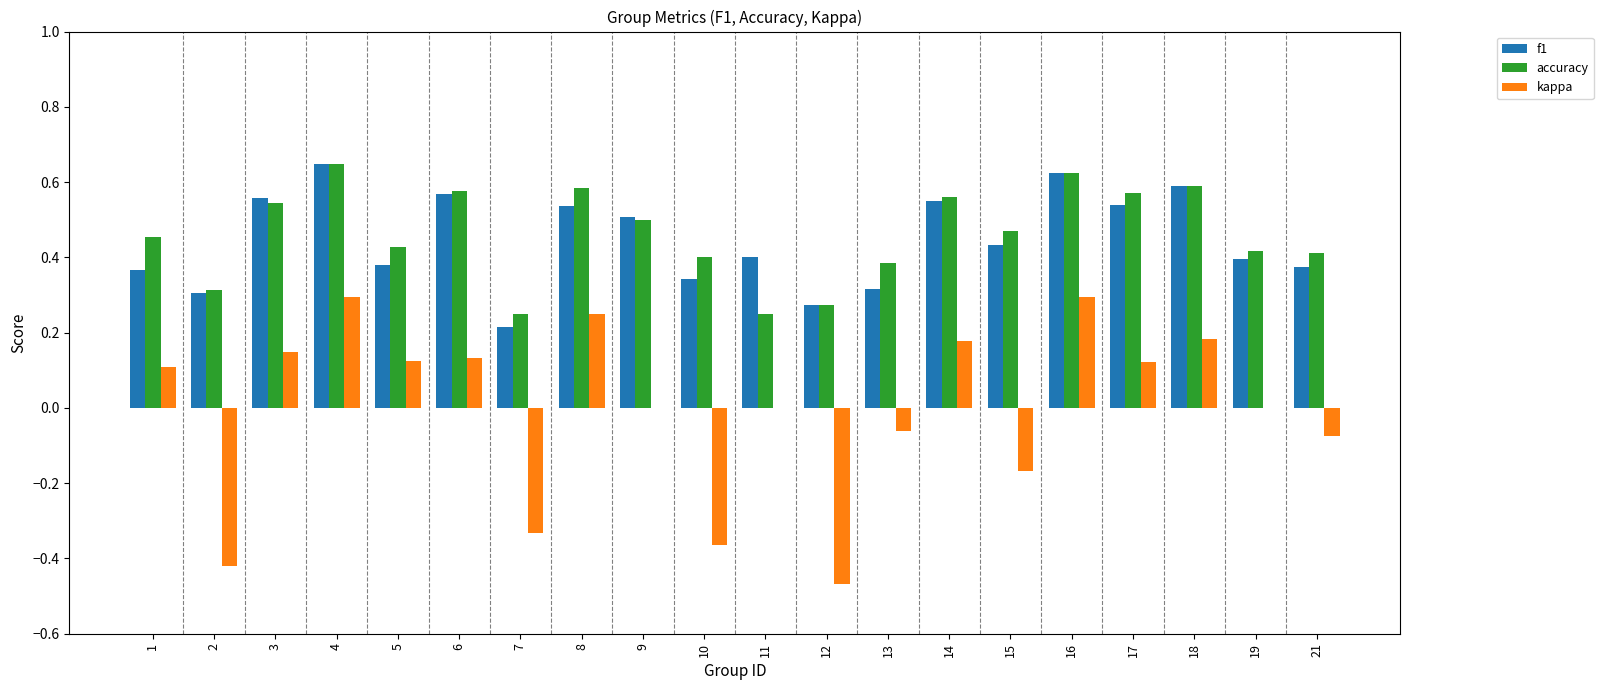

Which series changed the most between 5 and 11?

accuracy